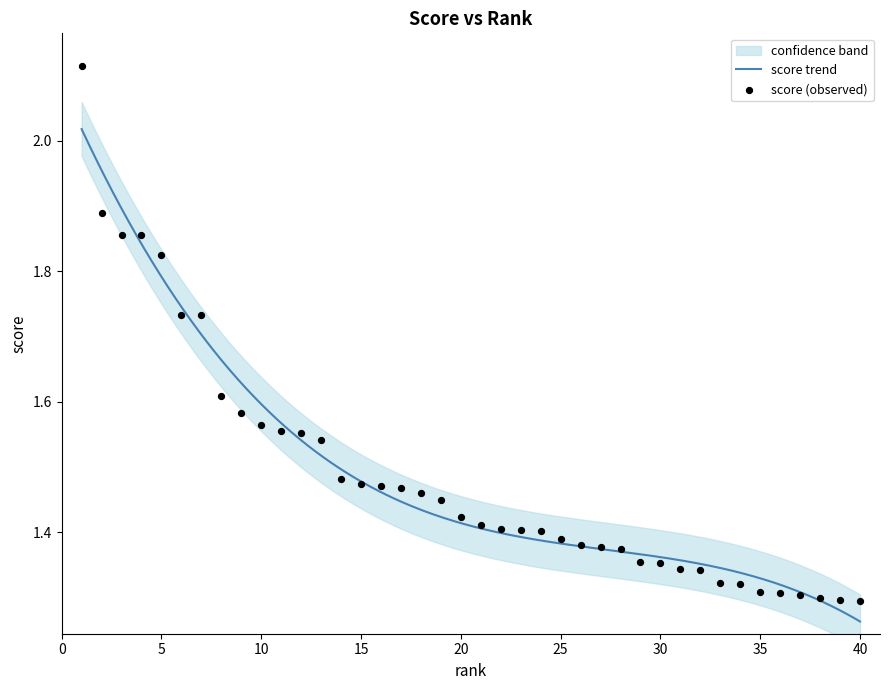

Which has a higher value, 10 or 15?

10